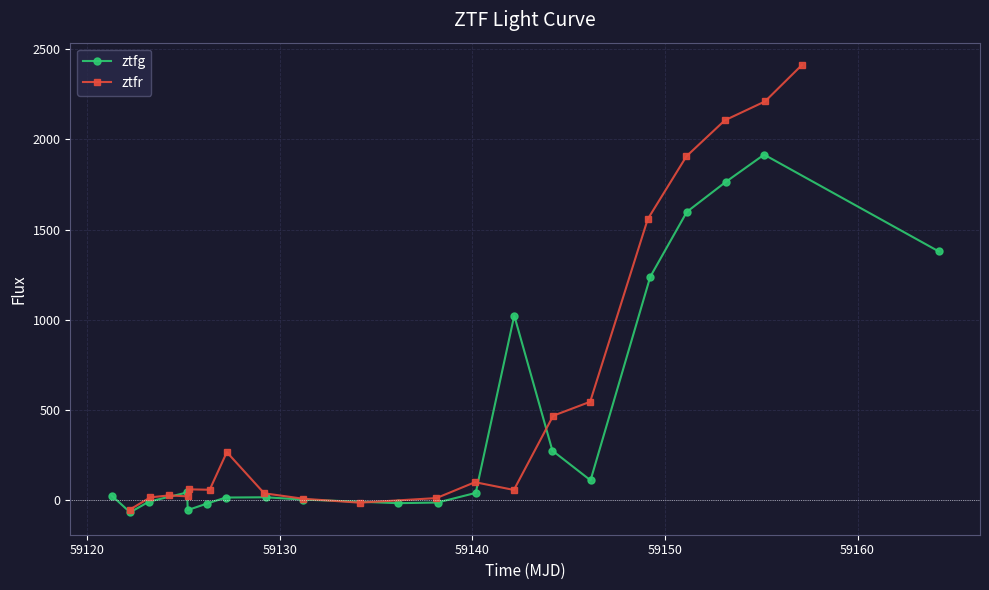

What is the highest value of the ztfg series?

1915.5